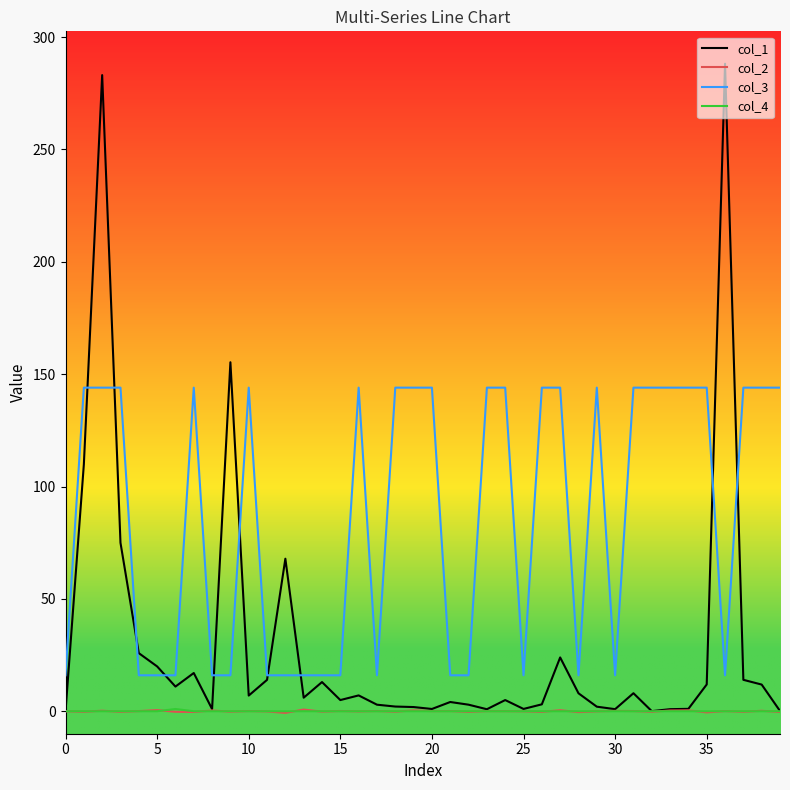

What is the difference between the maximum and minimum values in the col_3 series?

128.0